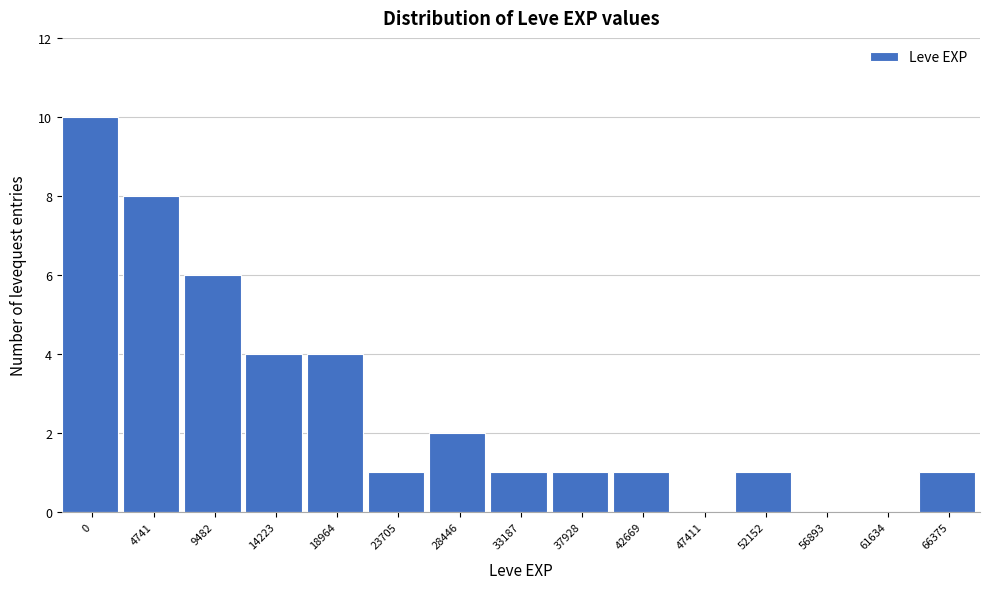

Reading left to right, extract all data points from this chart.

0=10	4741=8	9482=6	14223=4	18964=4	23705=1	28446=2	33187=1	37928=1	42669=1	47411=0	52152=1	56893=0	61634=0	66375=1